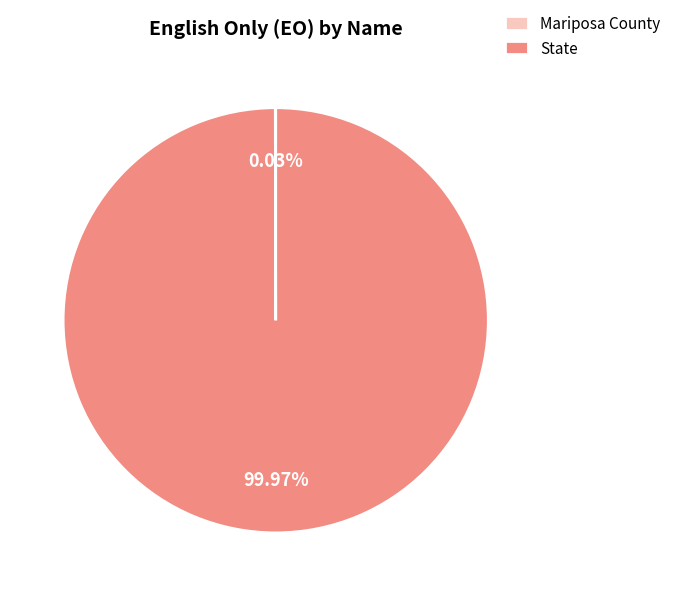

What is the largest slice in the pie chart?

State